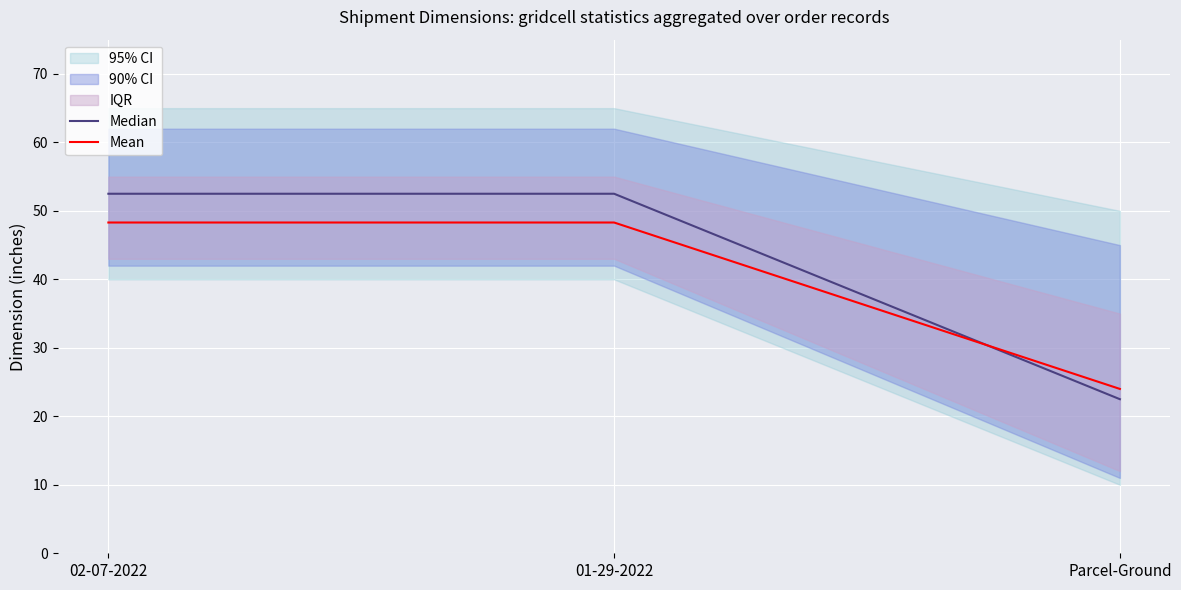

Is it true that Mean equals 48.3 at 02-07-2022?

True